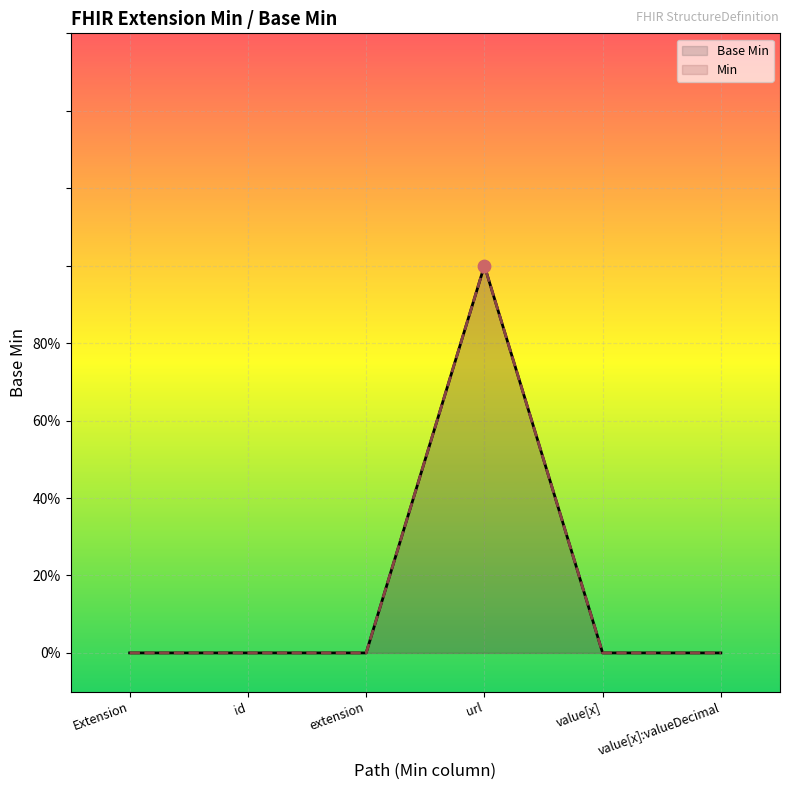

Which series has the largest total across all categories?

Base Min